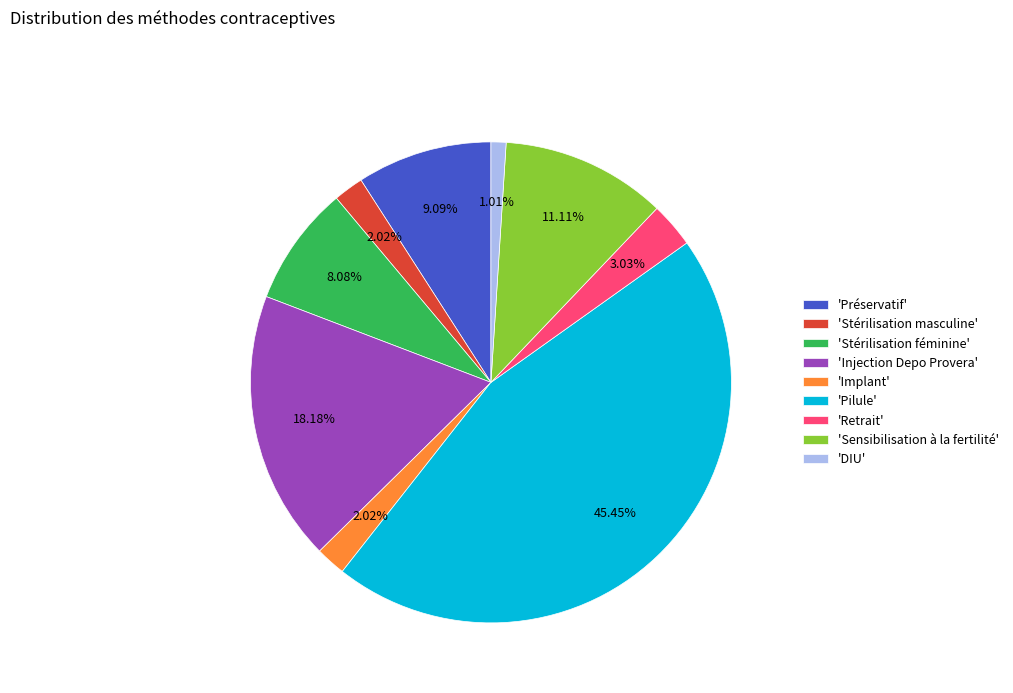

Combined, do 'Stérilisation féminine' and 'DIU' account for over 50%?

No